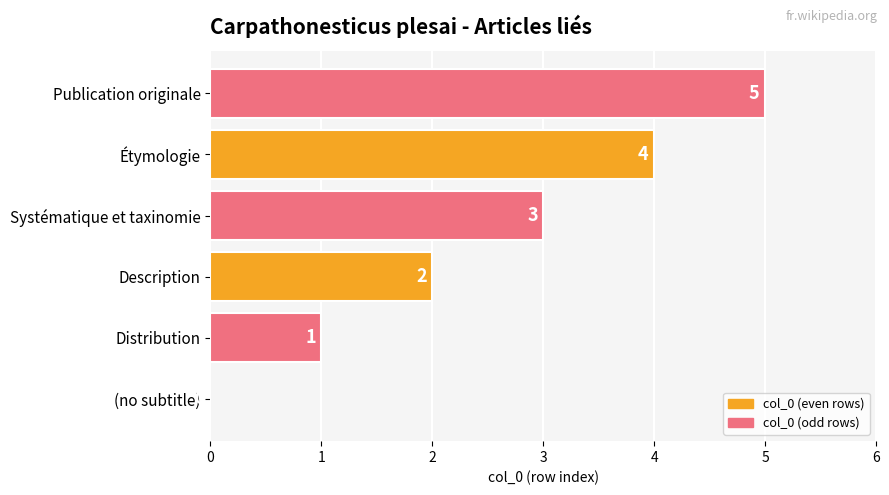

Between Distribution and Étymologie, which is larger?

Étymologie